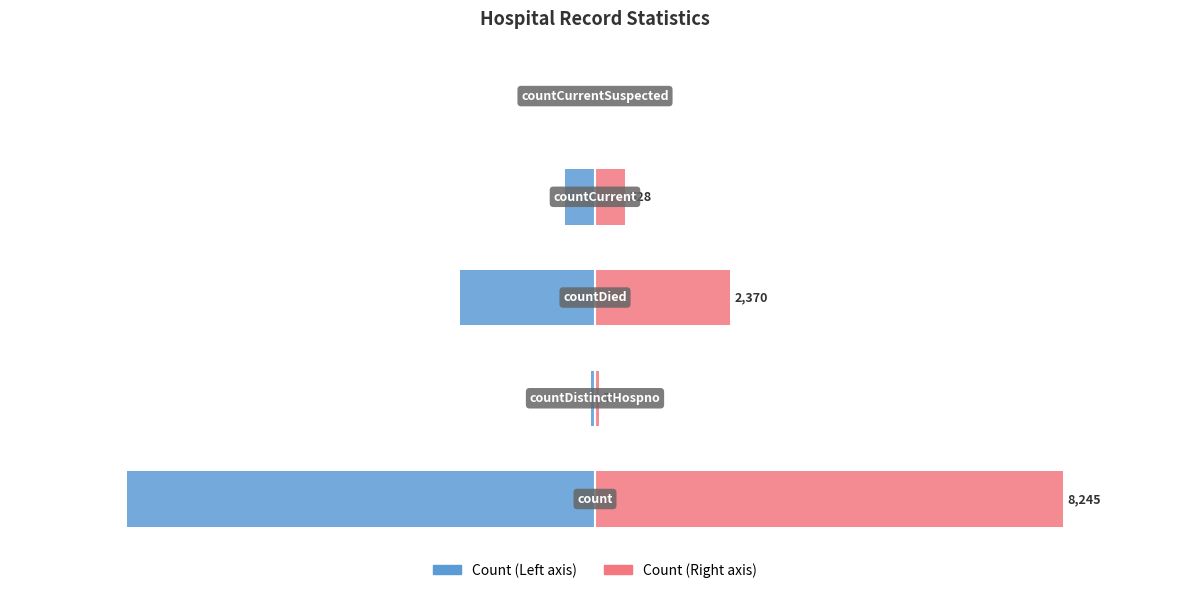

At how many categories does at least one series exceed -4211?

5